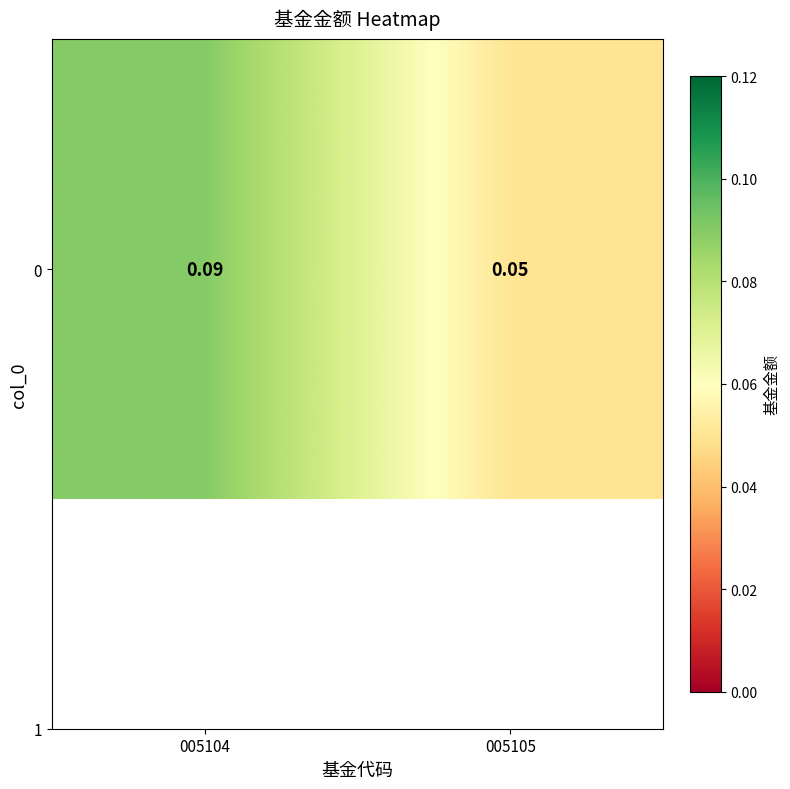

Rank the categories by value from lowest to highest.

005105, 005104